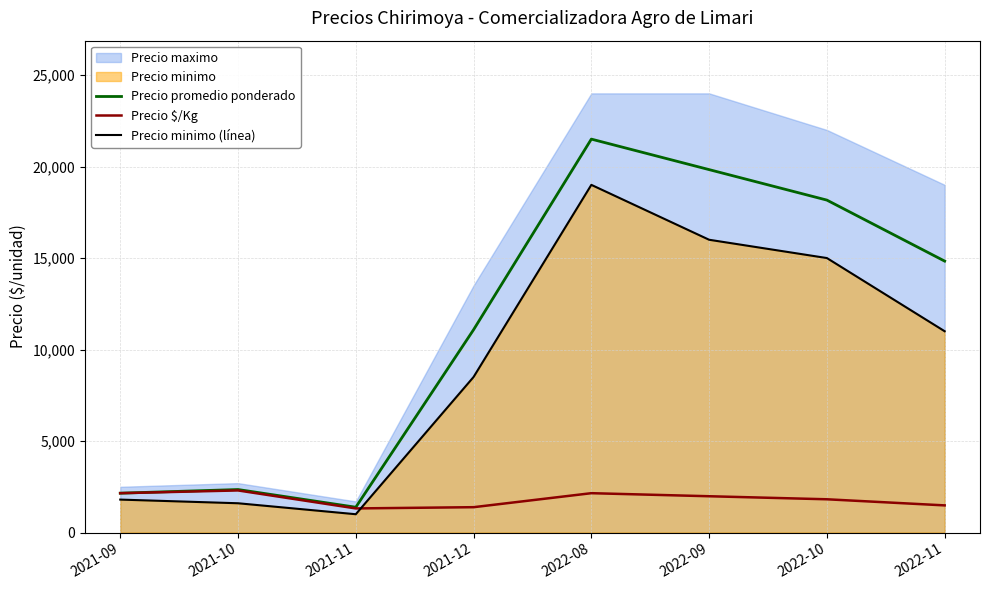

What position from the right is 2021-10?

7